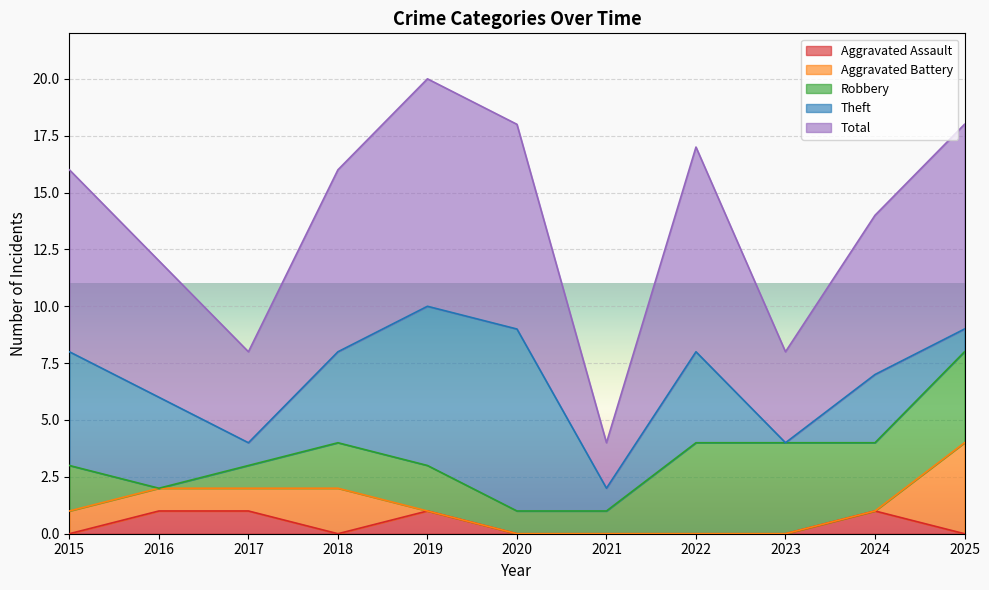

What is the spread (max minus min) of values at 2022?

9